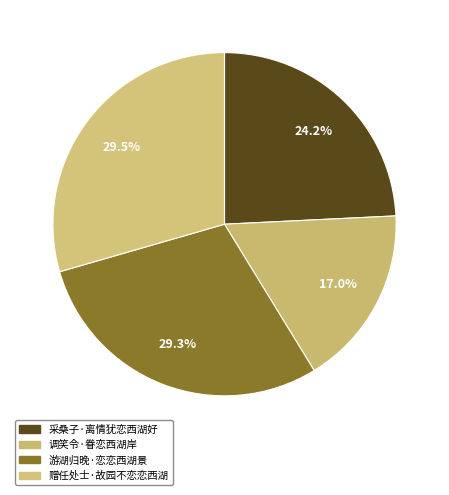

How many segments does this pie chart have?

4